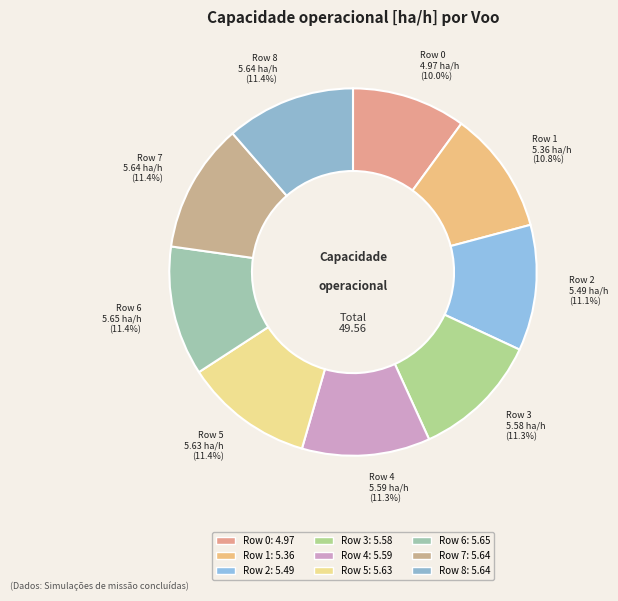

How many segments does this pie chart have?

9